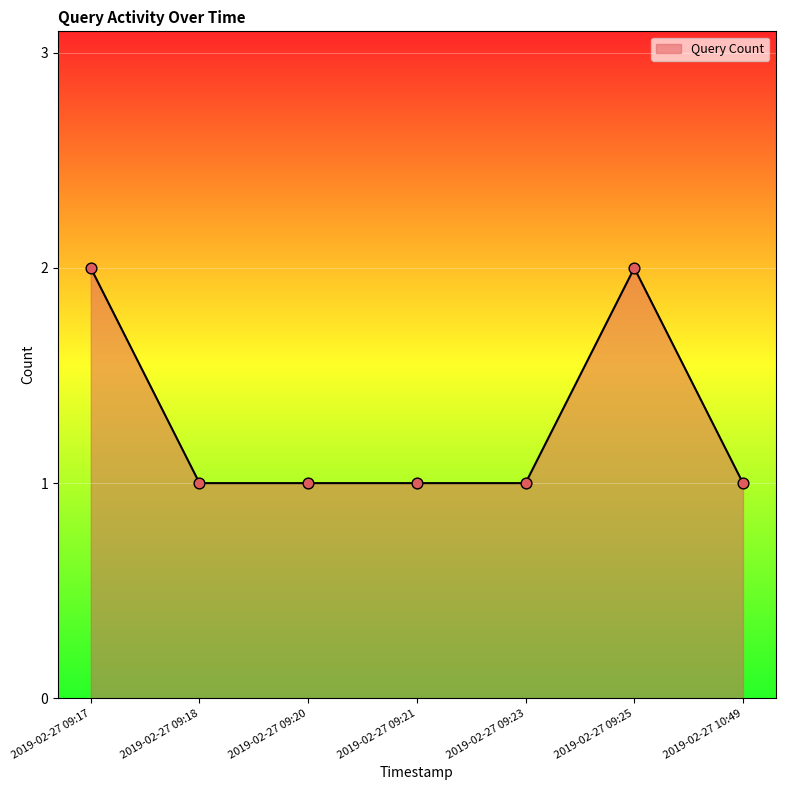

Approximately how many times larger is the value at 2019-02-27 09:23 compared to 2019-02-27 09:17?

0.5